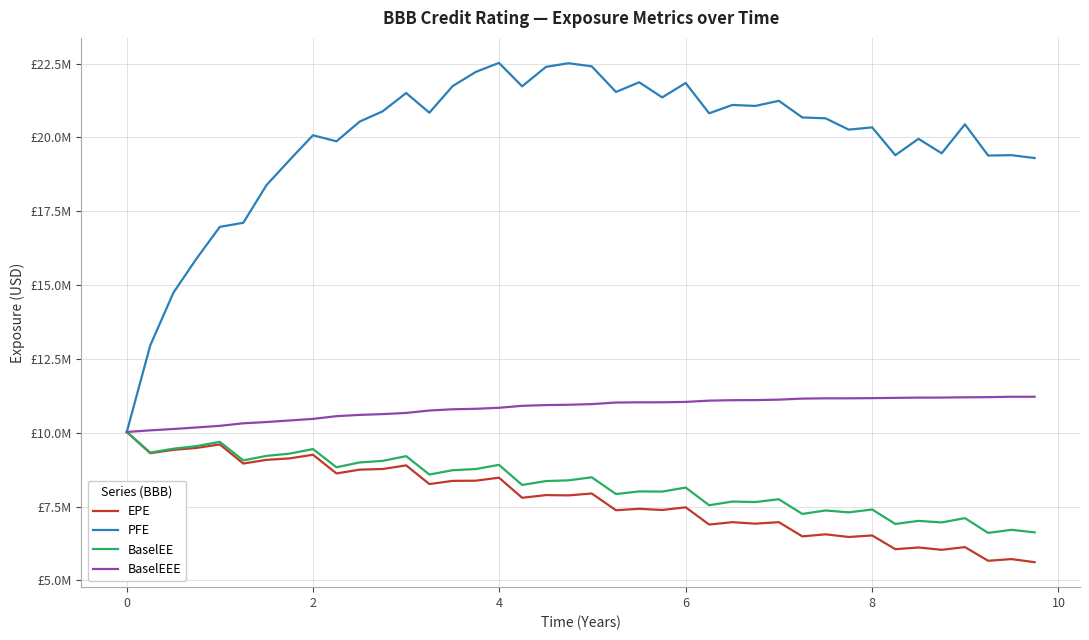

Reading left to right, transcribe all the data shown in this chart.

EPE: 10024620.3	9306392.7	9418612.3	9483063.1	9602891.4	8955612.5	9080638.6	9129090.5	9253991.6	8619527.0	8748984.6	8769819.4	8893457.2	8260108.8	8368095.8	8374175.1	8477217.8	7796304.5	7886745.3	7876739.7	7940754.1	7373514.6	7423026.6	7382325.4	7473096.5	6888689.7	6969119.2	6919101.7	6969951.7	6488517.4	6558217.7	6467842.0	6519985.7	6054400.8	6112495.0	6032931.4	6125433.7	5662290.5	5719704.0	5614105.3
PFE: 10024620.3	12952396.9	14739384.0	15886187.7	16970805.0	17109417.1	18386280.5	19230679.7	20073871.1	19868855.7	20536862.0	20884743.0	21504373.0	20837720.6	21738204.7	22218428.6	22525952.5	21731749.2	22391469.0	22513411.8	22408630.8	21540315.0	21867526.4	21356261.1	21843848.1	20816830.3	21100815.2	21066752.0	21240788.5	20676563.9	20648098.6	20264816.6	20340689.3	19398107.0	19953257.9	19463296.1	20444575.2	19387363.8	19399232.6	19301731.8
BaselEE: 10024620.3	9325888.0	9457899.1	9544520.1	9689912.5	9061573.1	9214847.4	9290840.0	9445800.3	8829053.7	8992986.2	9045547.0	9205472.0	8582919.8	8728824.6	8769015.4	8911335.6	8230064.6	8361927.0	8385475.7	8489394.1	7921307.5	8011839.6	8004806.6	8141588.5	7542616.6	7668645.0	7651090.5	7746083.9	7249109.9	7365290.5	7301762.9	7399523.6	6908954.6	7013713.1	6960590.9	7106285.7	6606103.6	6710829.7	6624194.8
BaselEEE: 10024620.3	10079352.6	10125117.1	10177017.1	10232602.5	10318202.1	10360995.4	10413644.0	10467804.9	10559539.5	10602900.0	10629365.5	10669599.9	10751441.4	10792946.5	10809565.2	10844065.3	10909888.9	10935522.7	10946577.0	10967966.2	11021824.8	11028678.1	11029559.7	11042695.2	11085512.8	11100689.6	11104002.0	11119204.3	11154866.3	11164166.5	11164544.7	11170602.7	11179745.0	11188389.8	11189410.3	11198729.7	11203925.0	11217261.6	11217261.6